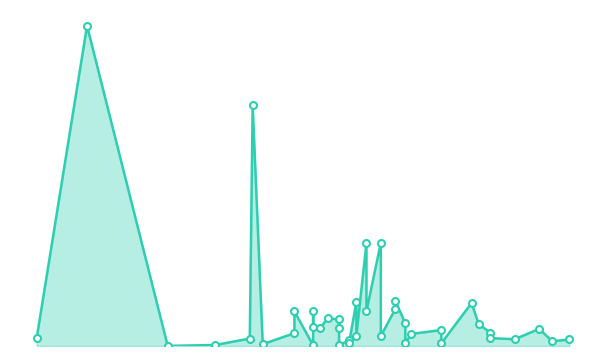

Where is the first local maximum?

2023-01